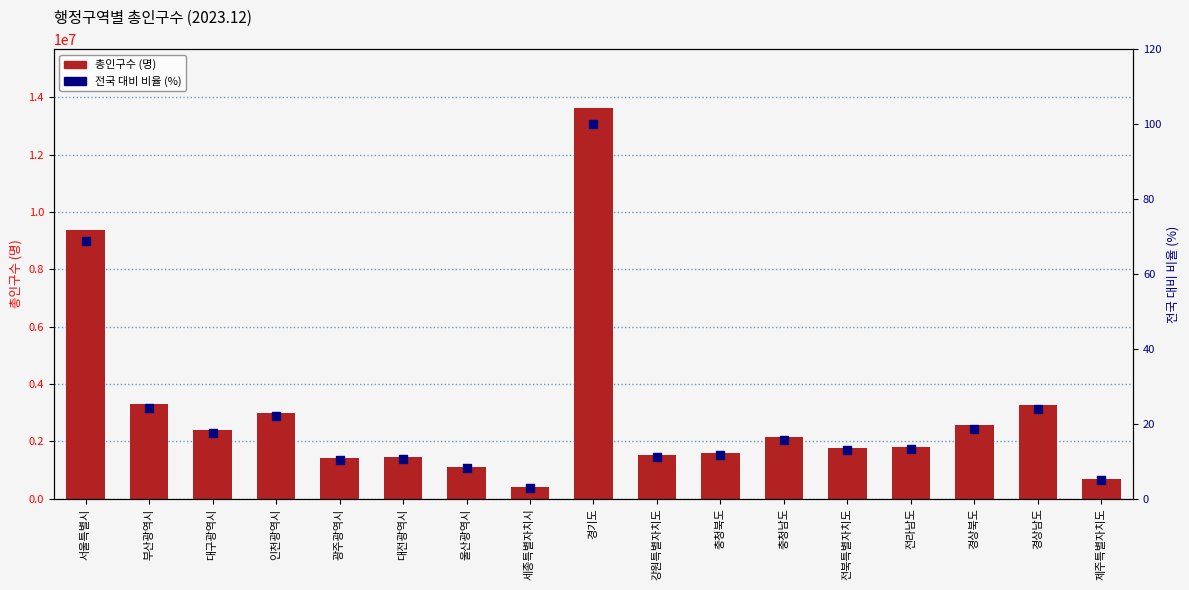

At which category is the sum across all series the highest?

경기도